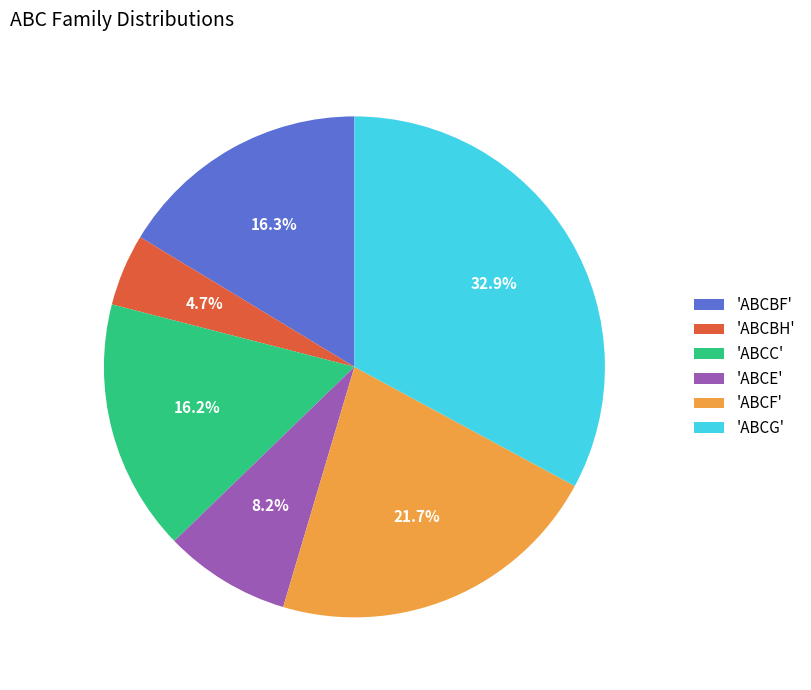

Does any single category account for the majority?

No